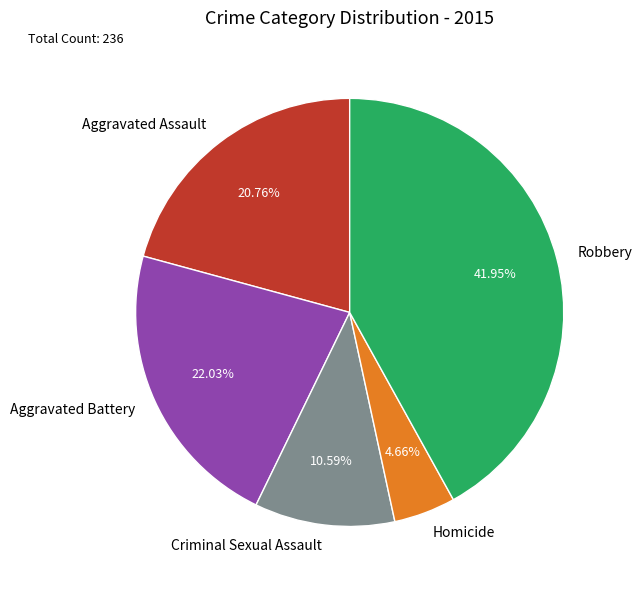

How many segments does this pie chart have?

5